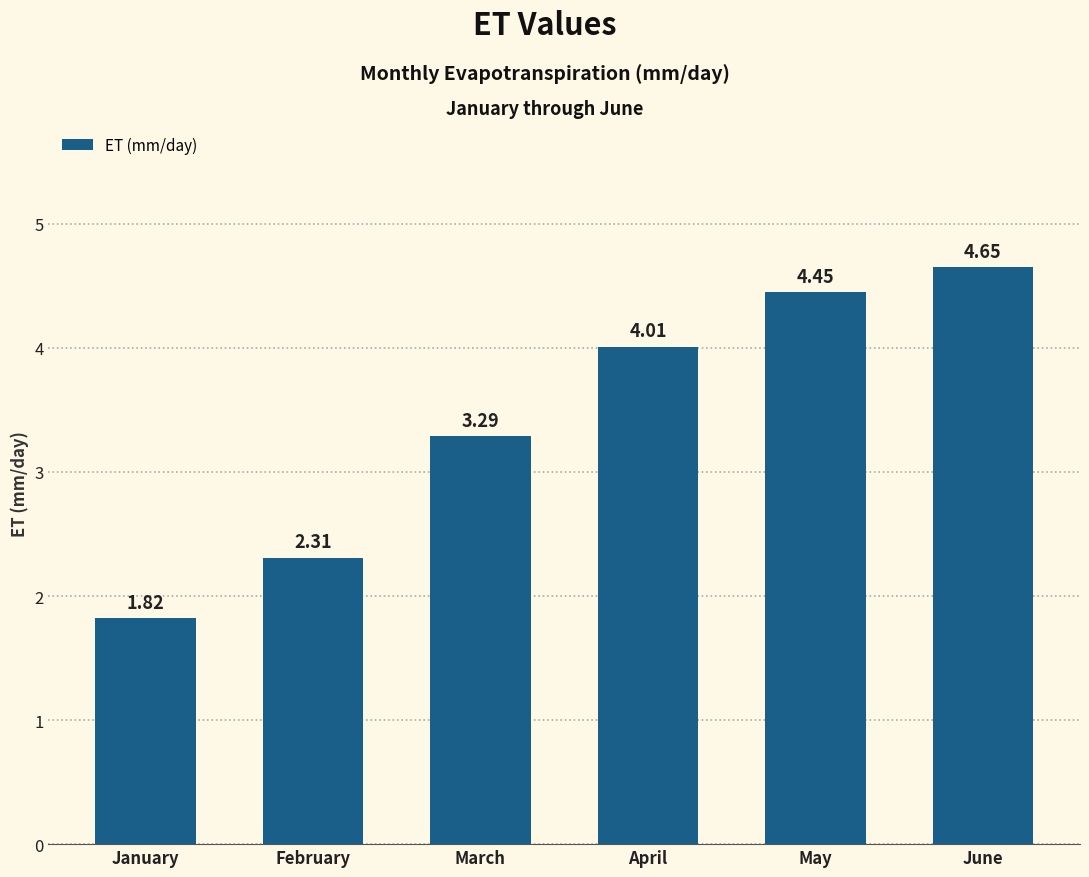

Rank the categories by value from lowest to highest.

January, February, March, April, May, June